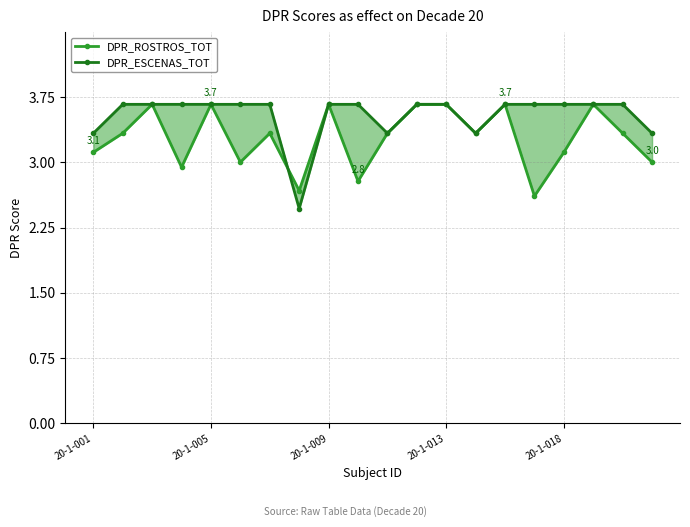

After their last crossing, which series has the higher values: DPR_ESCENAS_TOT or DPR_ROSTROS_TOT?

DPR_ROSTROS_TOT